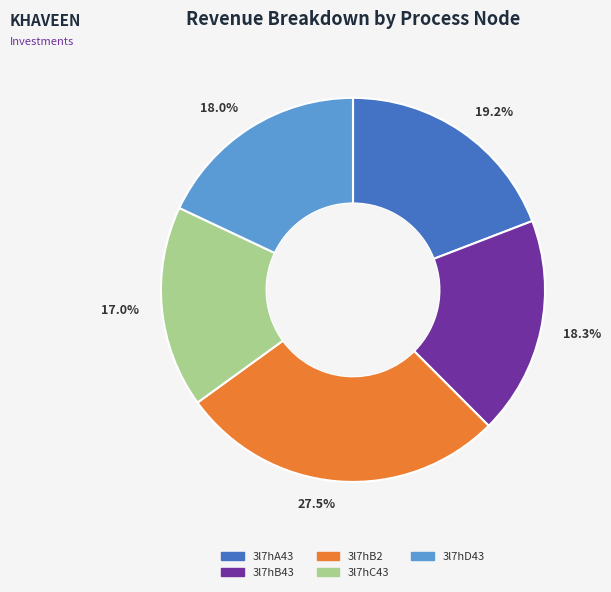

Does any single category account for the majority?

No